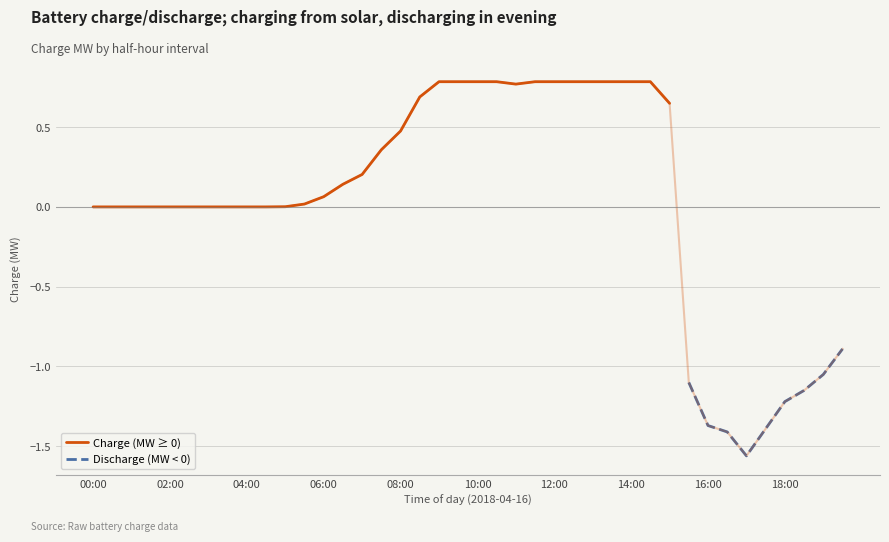

True or false: Discharge (MW < 0) has a value of -0.9 at 39.

True